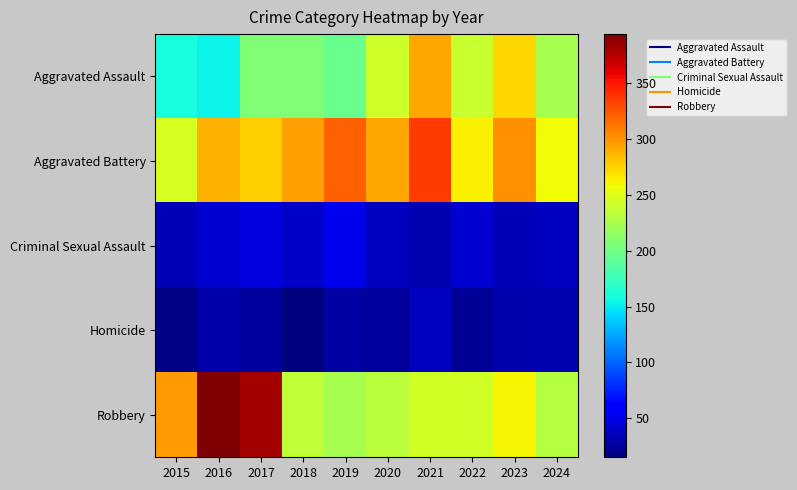

Reading right to left, what are all the values shown in this chart?

Aggravated Assault: 2024=224	2023=273	2022=239	2021=292	2020=242	2019=197	2018=206	2017=207	2016=154	2015=160
Aggravated Battery: 2024=258	2023=301	2022=263	2021=336	2020=293	2019=321	2018=296	2017=277	2016=288	2015=246
Criminal Sexual Assault: 2024=36	2023=34	2022=42	2021=32	2020=36	2019=51	2018=40	2017=47	2016=43	2015=34
Homicide: 2024=32	2023=31	2022=23	2021=37	2020=24	2019=27	2018=15	2017=24	2016=29	2015=17
Robbery: 2024=231	2023=262	2022=243	2021=244	2020=233	2019=224	2018=237	2017=381	2016=394	2015=297